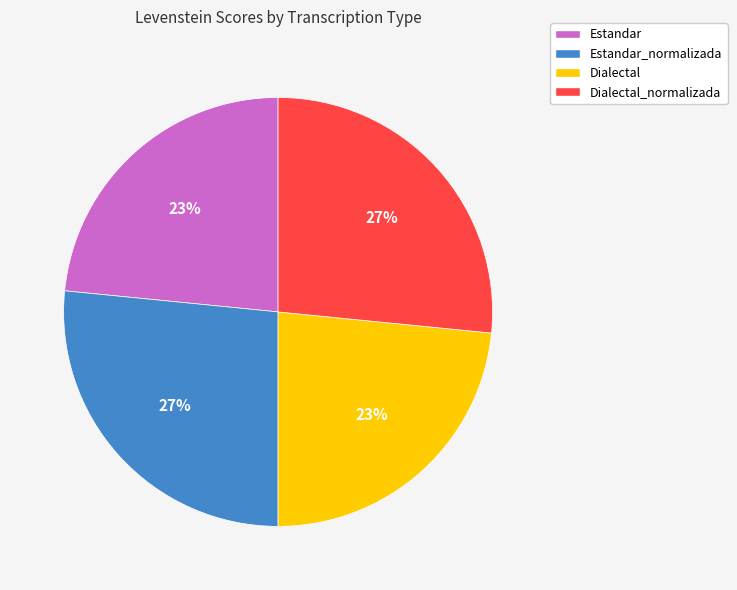

What percentage is the Dialectal_normalizada slice, to the nearest percent?

27%